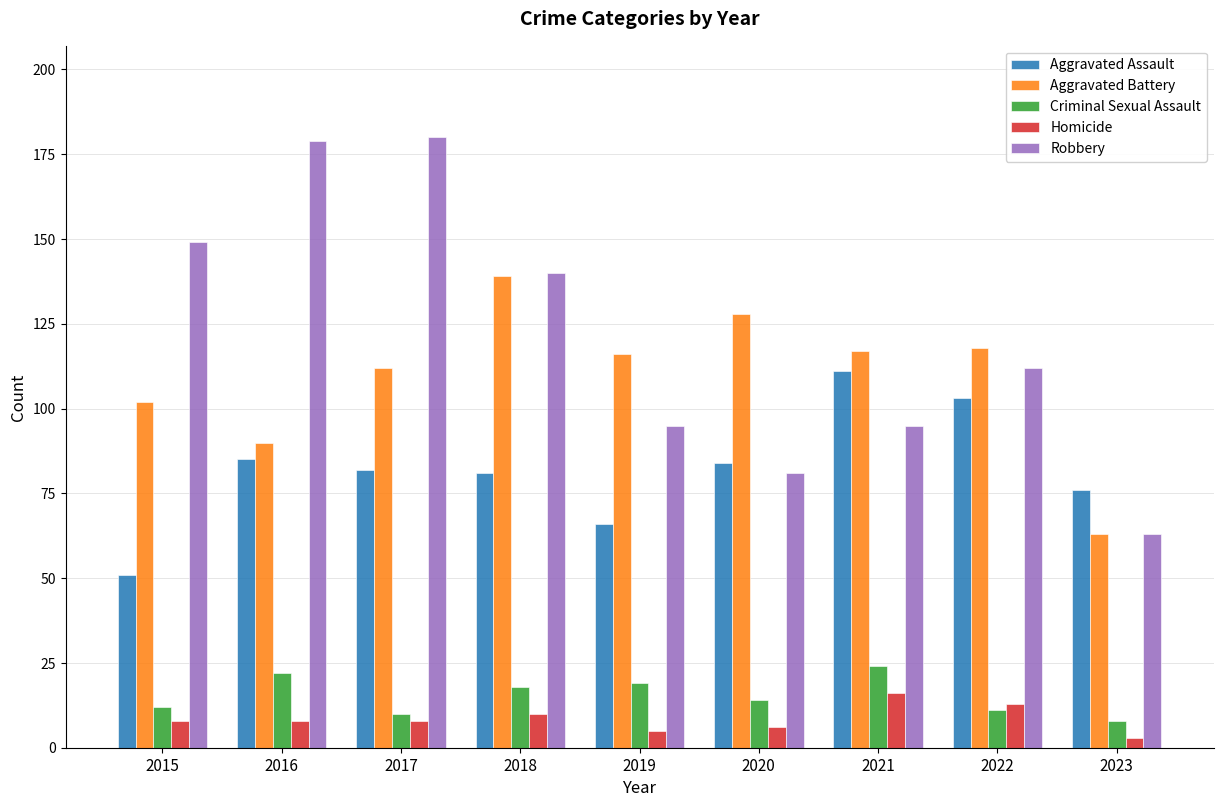

What is the difference between the second highest and second lowest values in the Robbery series?

98